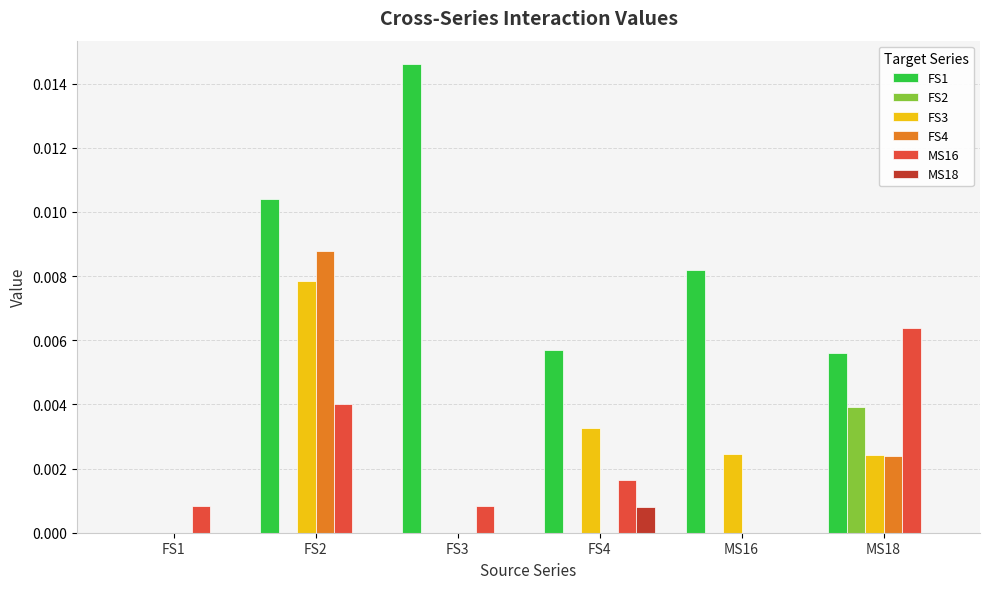

At which label is FS1 closest to 0?

FS1